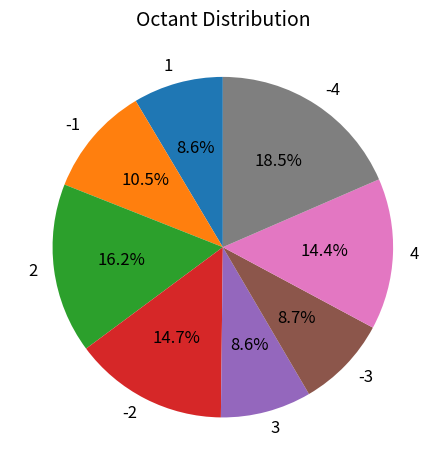

Which has a higher value, -1 or -4?

-4